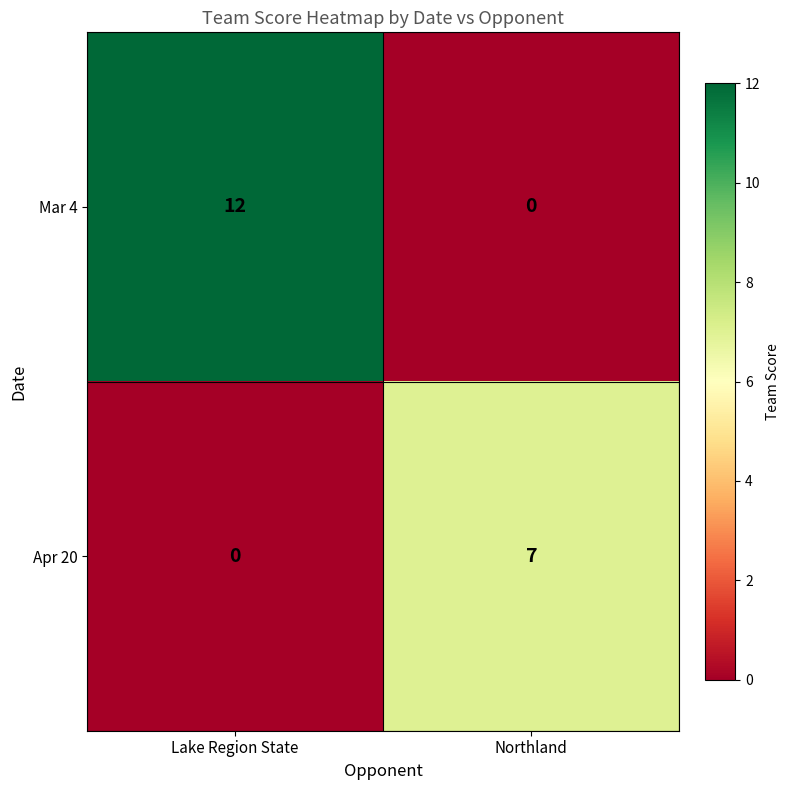

How many values in Mar 4 are above zero?

1